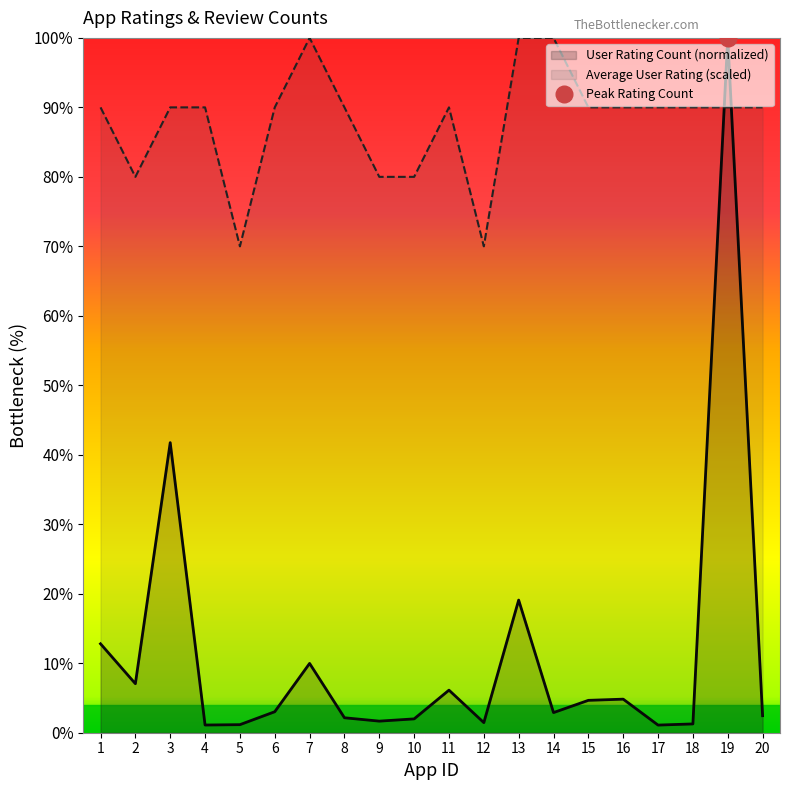

Between which two adjacent categories do Average User Rating (scaled) and User Rating Count (normalized) first intersect?

18 and 19